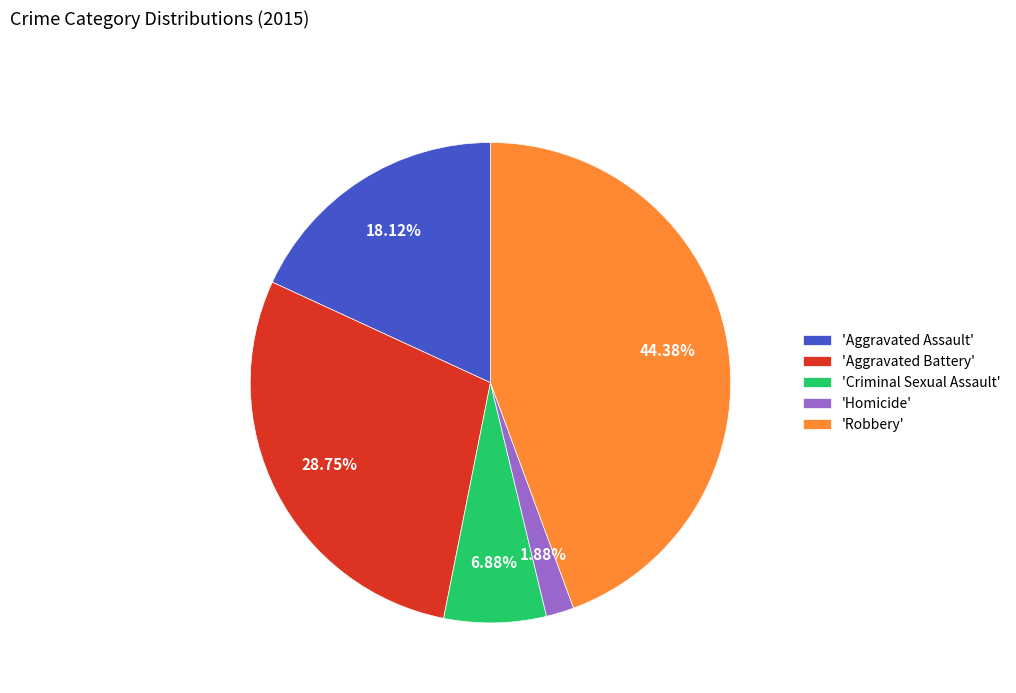

Between 'Homicide' and 'Aggravated Battery', which is larger?

'Aggravated Battery'